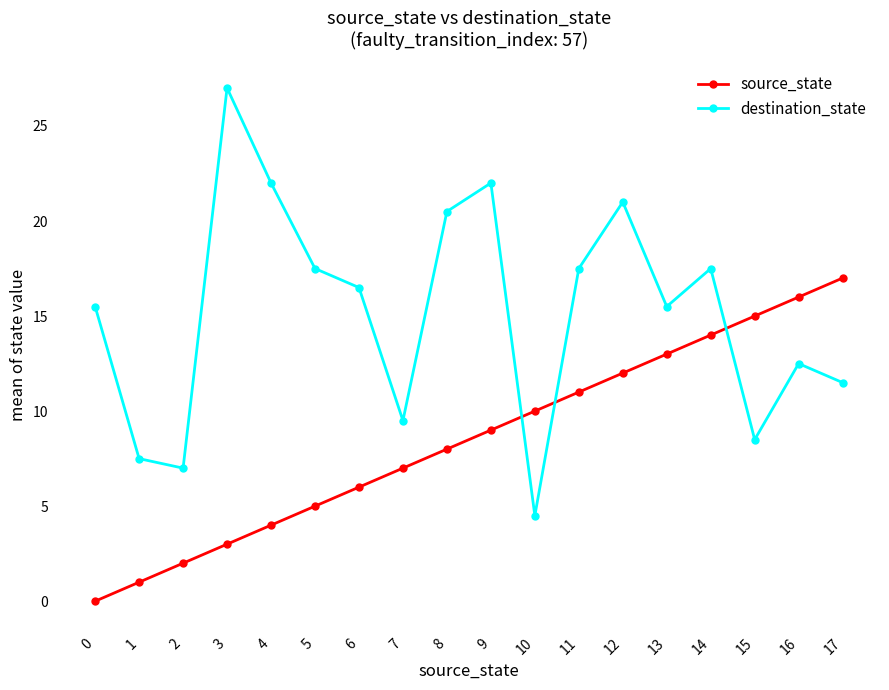

At which label is source_state closest to 8?

8